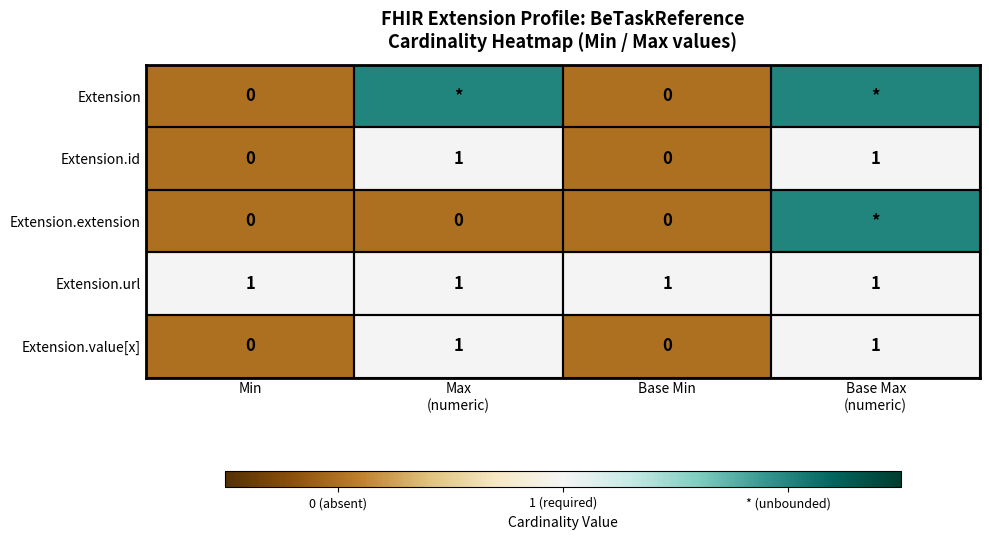

Which has a higher value, Max
(numeric) or Base Max
(numeric)?

Max
(numeric)